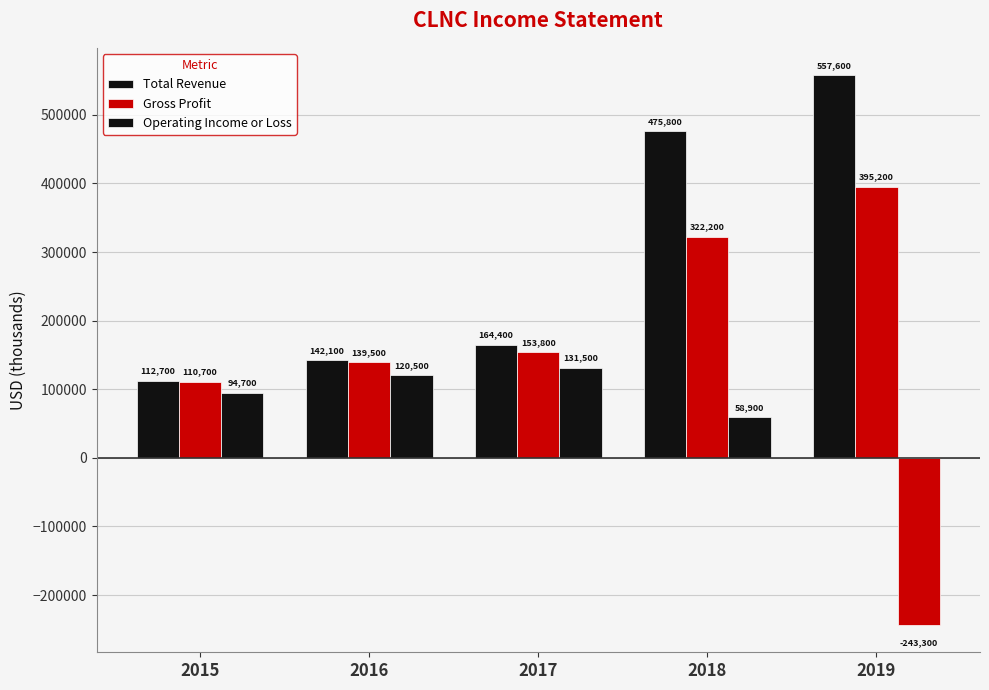

How many series are shown in this chart?

3